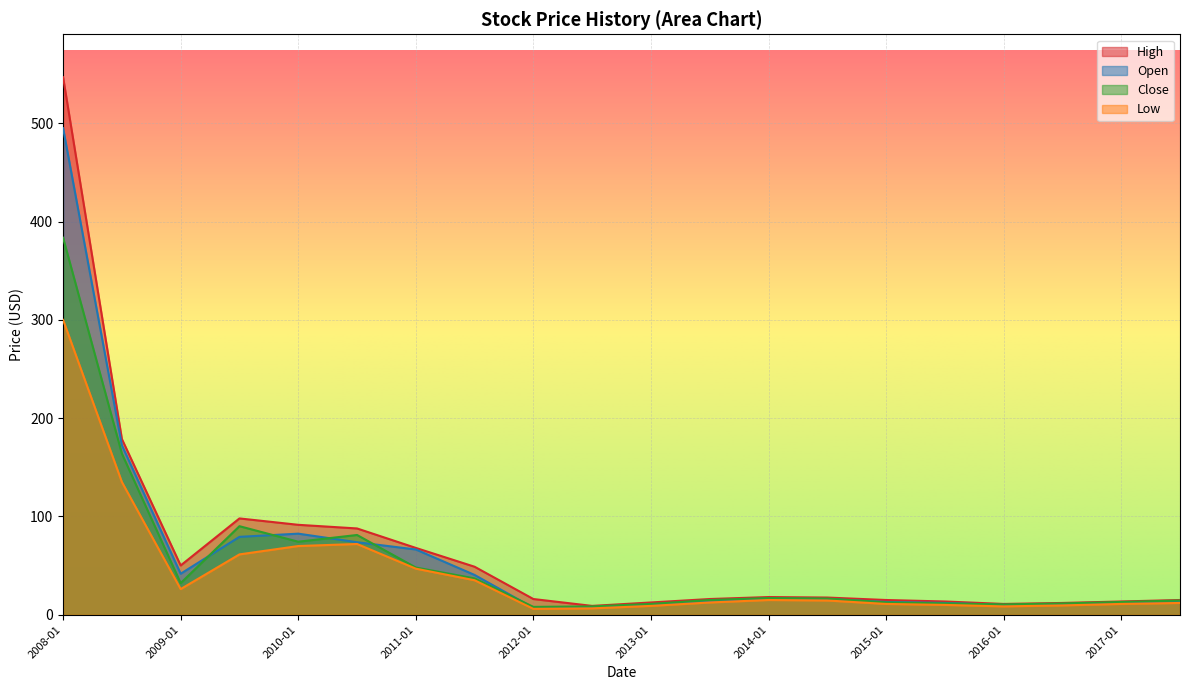

What position from the right is 2014-07?

7